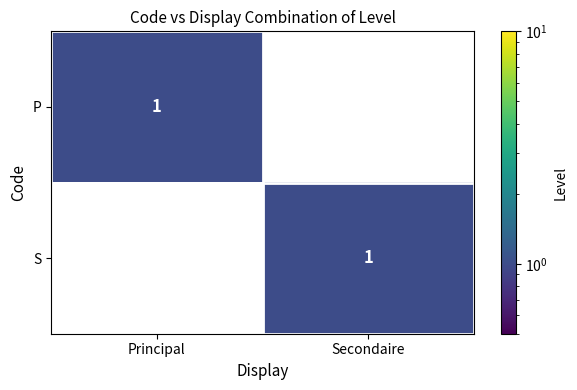

Is the value of P at Principal greater than the value of S at Principal?

Yes